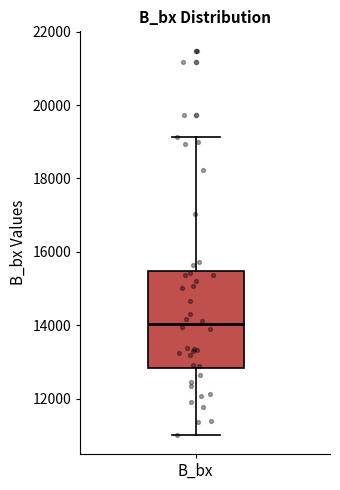

Transcribe this box plot: give where the median line is, the range the box spans, and where the two whiskers end, as read against the y-axis. The values are not printed on the chart, so give them approximately, as read against the axis.

median 14000, box 12800 to 15400, whiskers 11000 to 19200